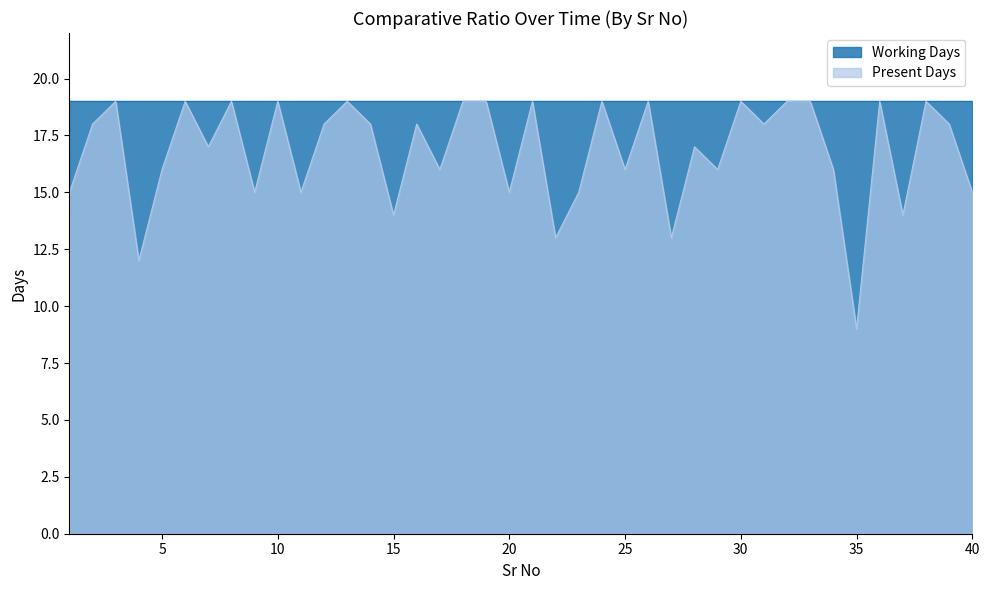

What is the ratio of the value at 30 to the value at 3?

1.0